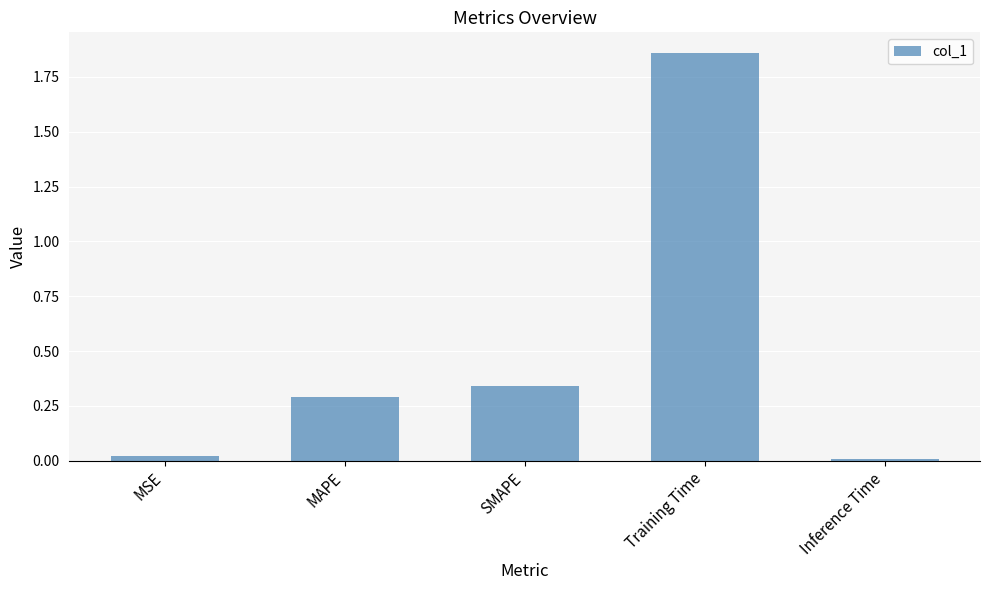

Rank the categories by value from lowest to highest.

Inference Time, MSE, MAPE, SMAPE, Training Time